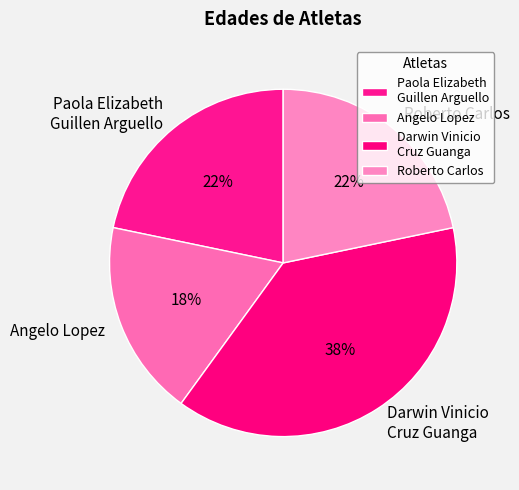

To the nearest percent, what is the average slice percentage?

25%